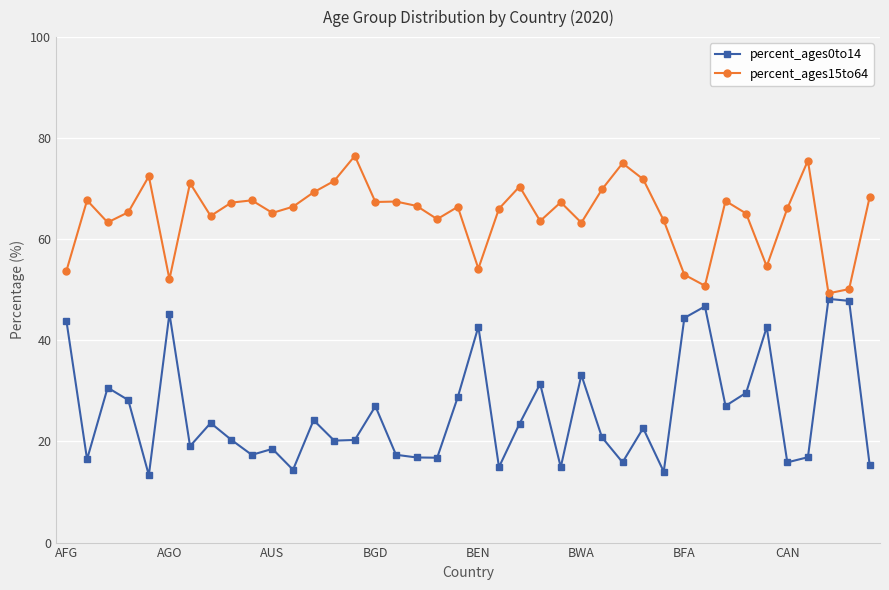

Which series has the largest total across all categories?

percent_ages15to64